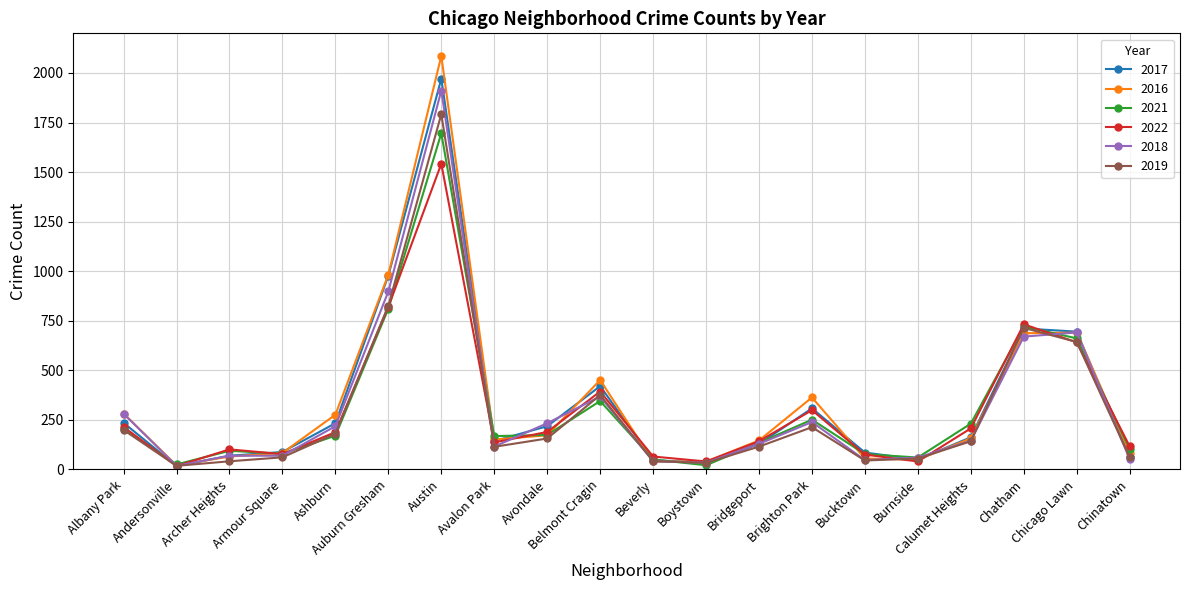

Rank the series by their maximum value, from lowest to highest.

2022, 2021, 2019, 2018, 2017, 2016